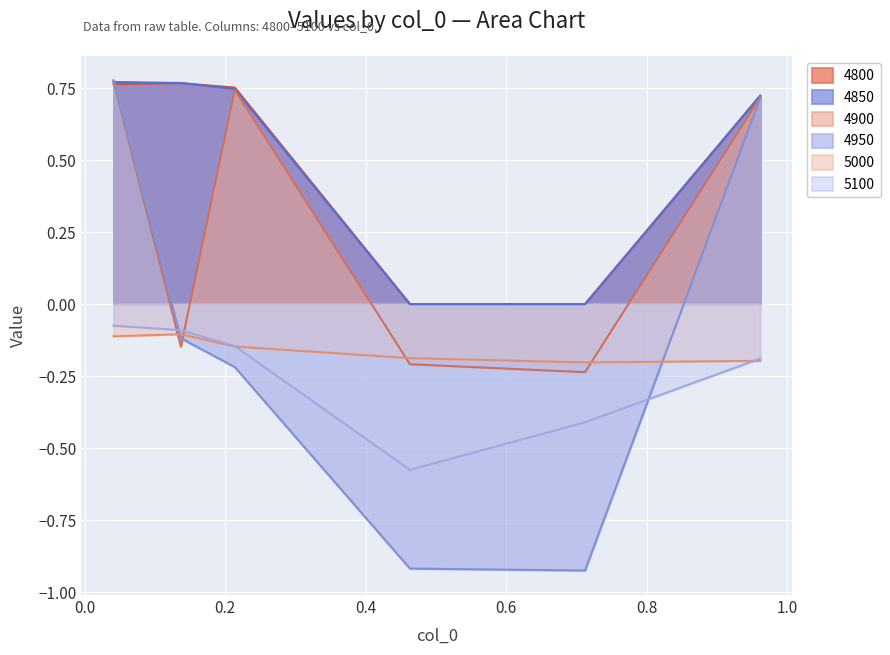

True or false: 4800 and 5100 cross at least once.

False